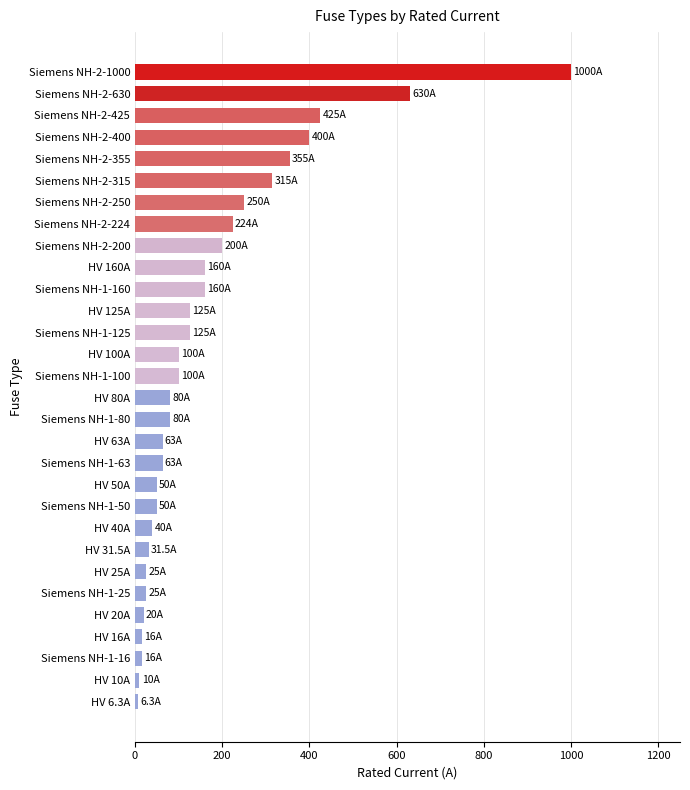

The value at Siemens NH-2-355 is 556.6. True or false?

False